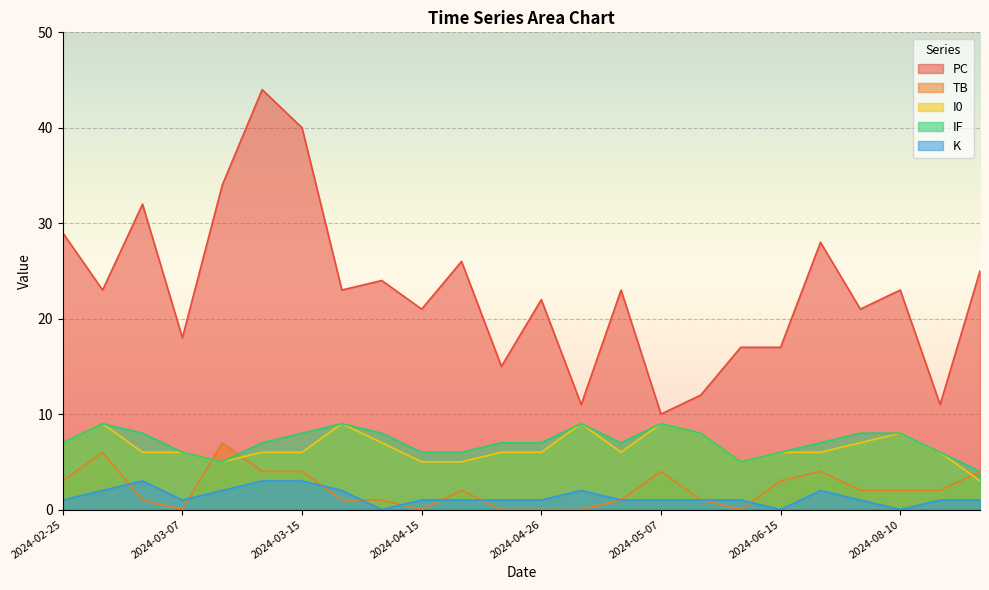

Where is IF nearest to the value 6?

2024-03-07